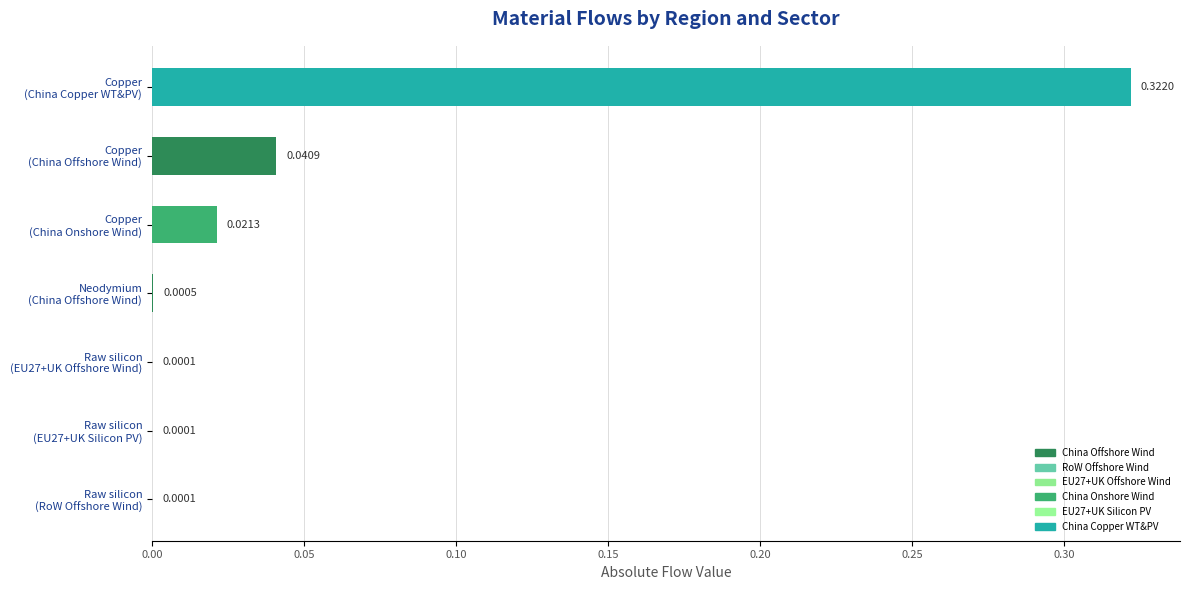

What is the sum of all values?

0.4